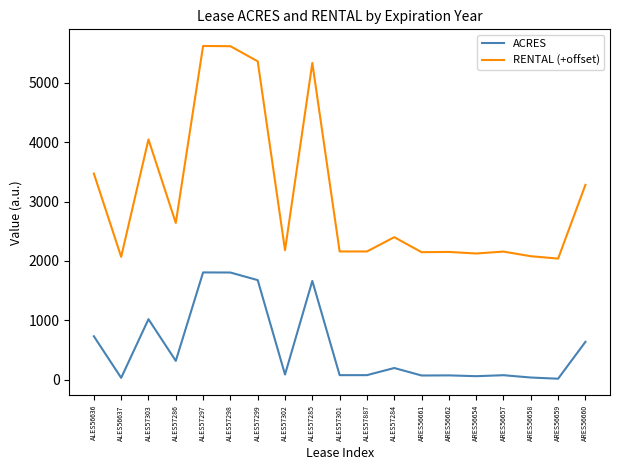

Which series has the largest range (max minus min)?

RENTAL (+offset)